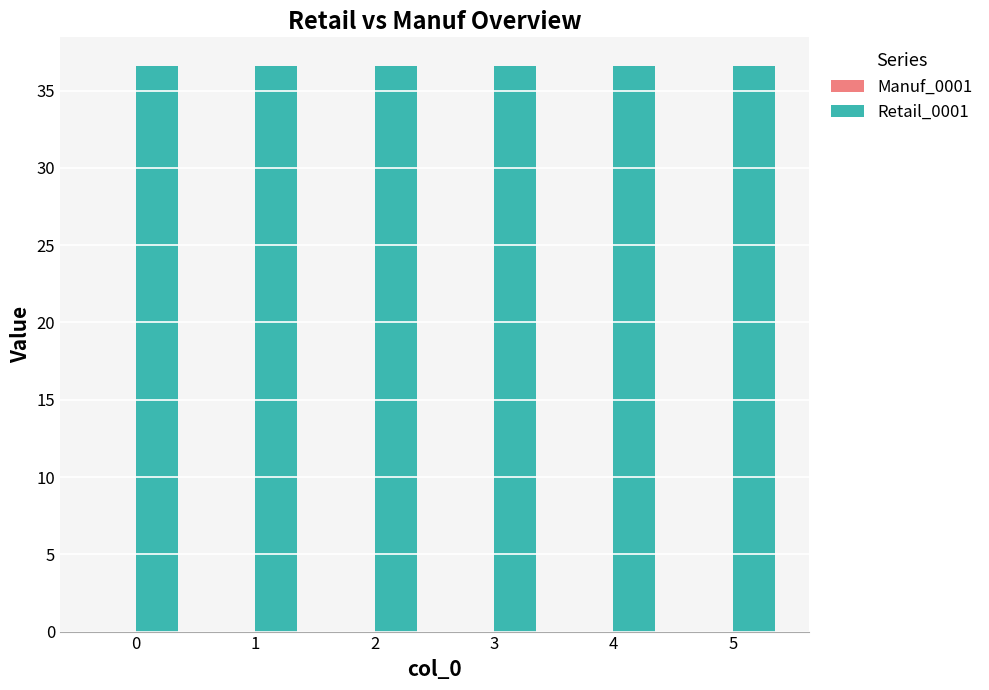

What is the sum of the Retail_0001 values at 0 and 1?

73.2